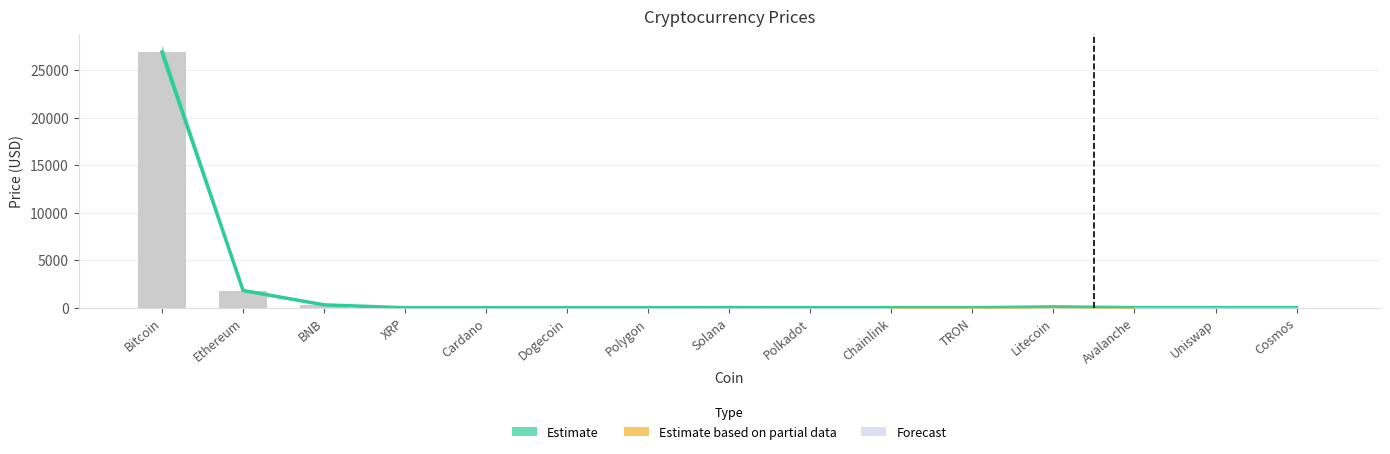

What is the maximum value shown in the chart?

26933.4